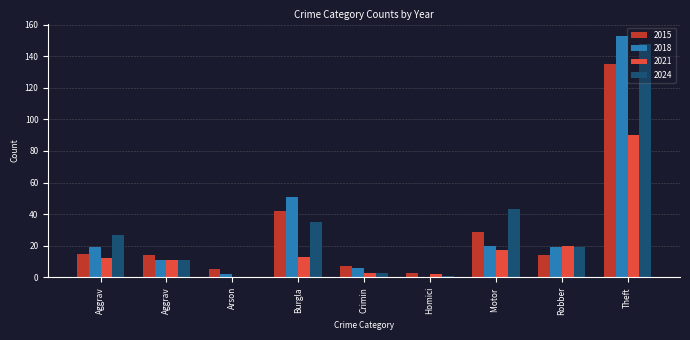

How many groups of bars are there?

9